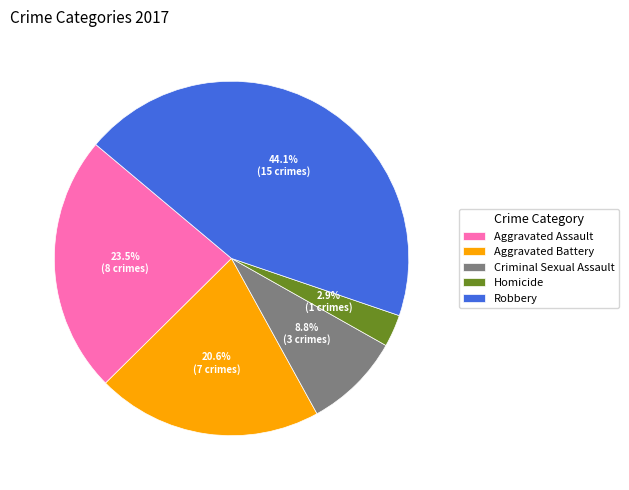

What portion of the pie excludes Homicide?

97.1%